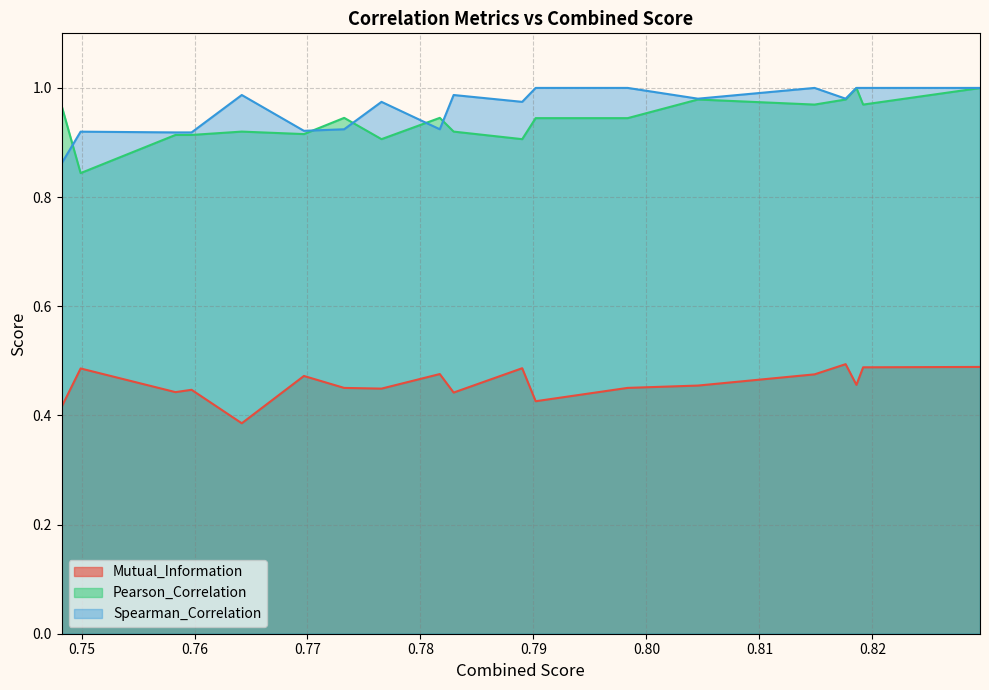

How many interior local valleys does the Mutual_Information series have?

6